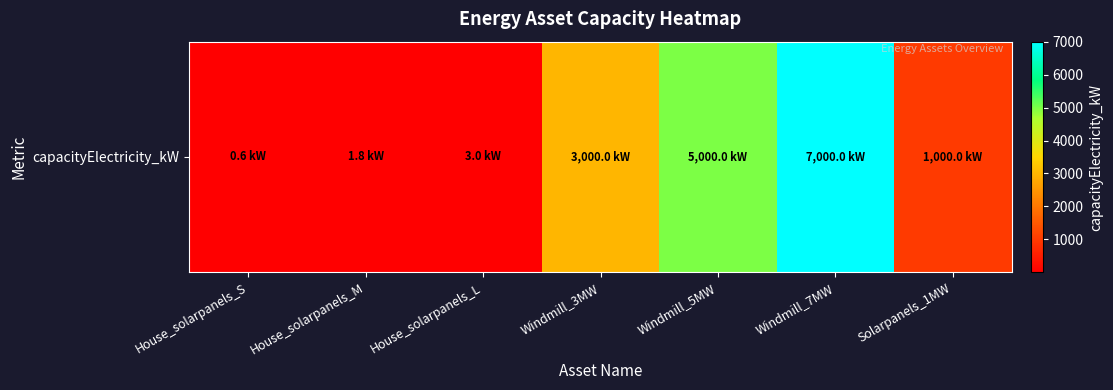

What is the approximate value at Windmill_5MW?

5000.0